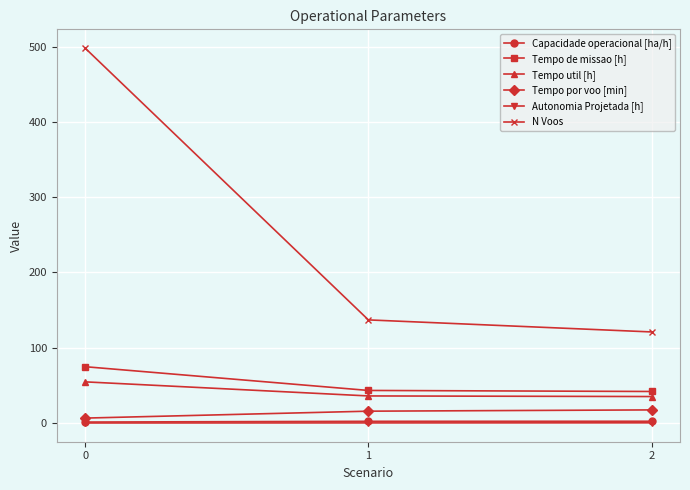

Between 0 and 2, which series saw the biggest shift?

N Voos